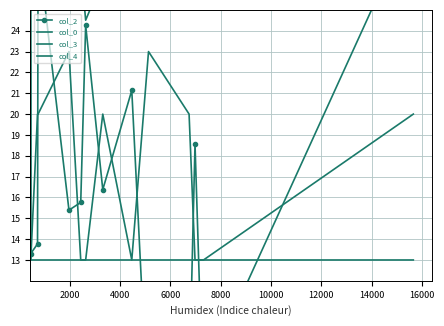

Is this an area chart (filled region under the line)?

No